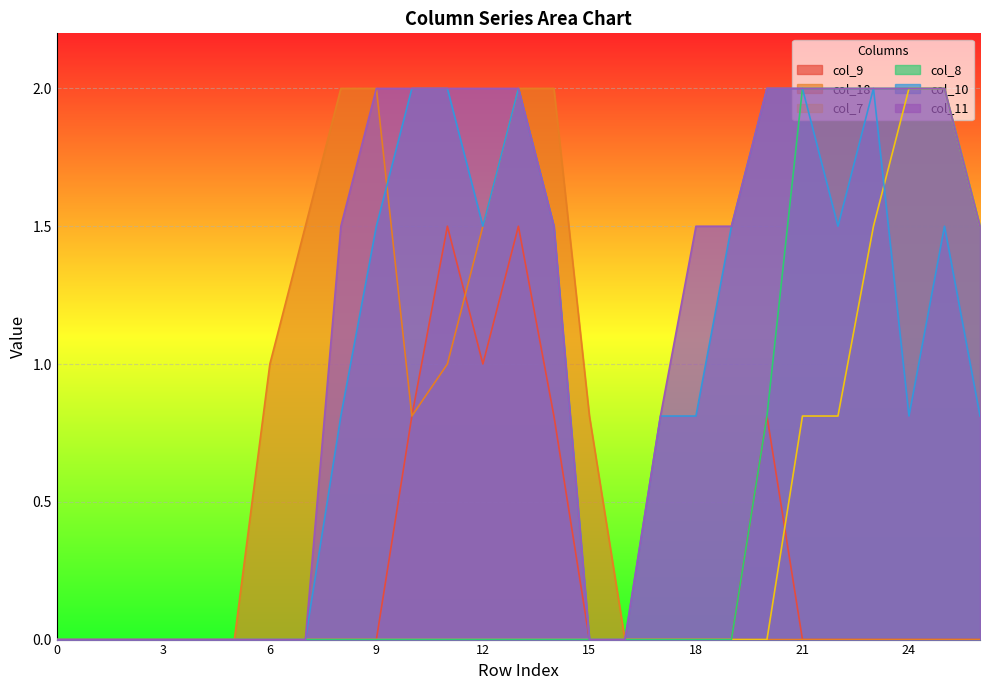

How many lines are shown in the chart?

6